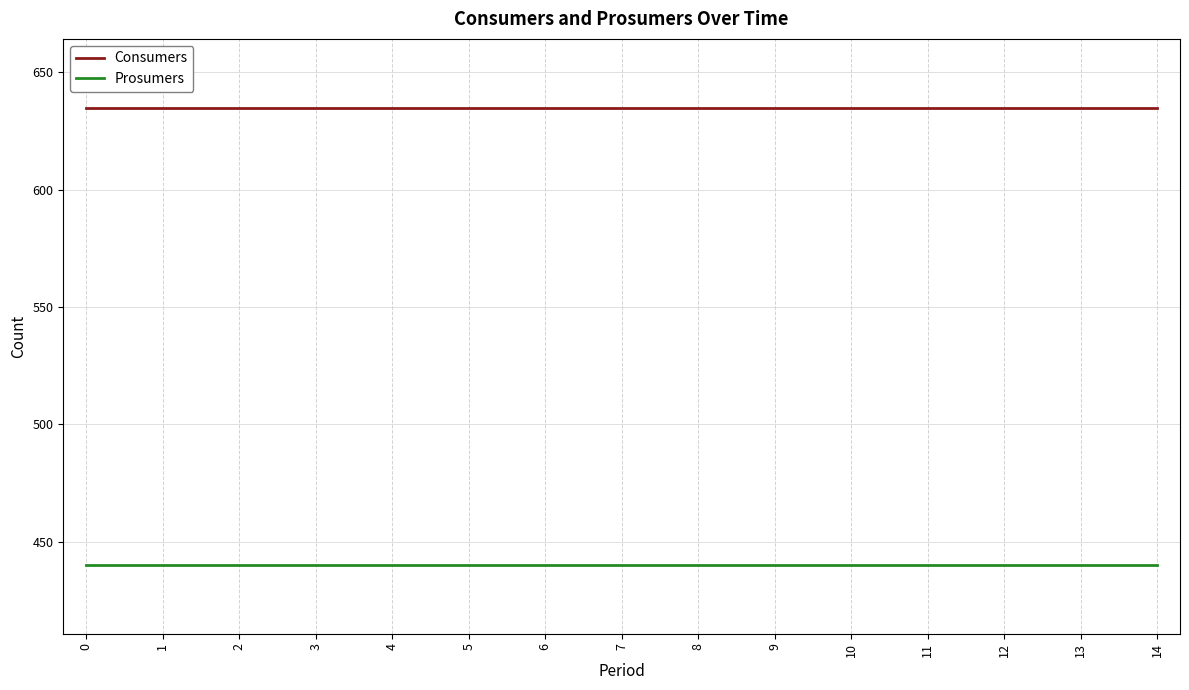

Reading left to right, extract all data points from this chart.

Consumers: 635	635	635	635	635	635	635	635	635	635	635	635	635	635	635
Prosumers: 440	440	440	440	440	440	440	440	440	440	440	440	440	440	440